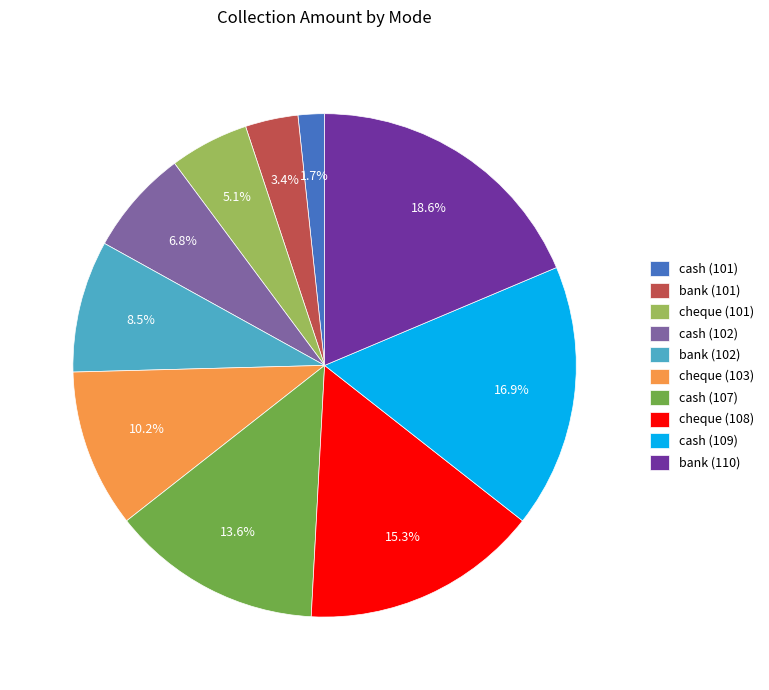

Does any single category account for the majority?

No